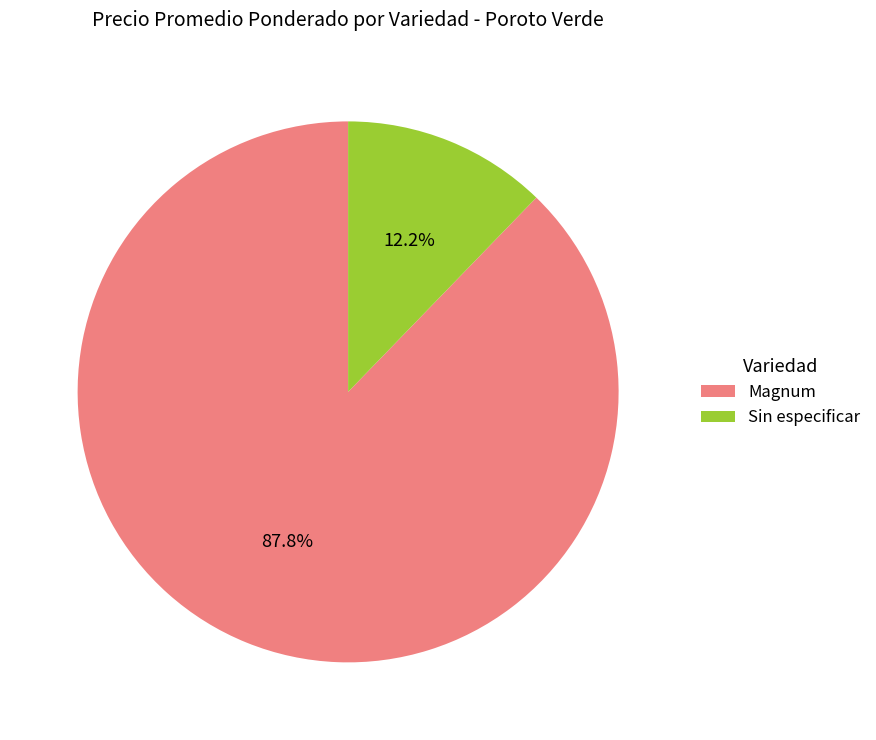

How much of the chart is everything except Magnum?

12.2%